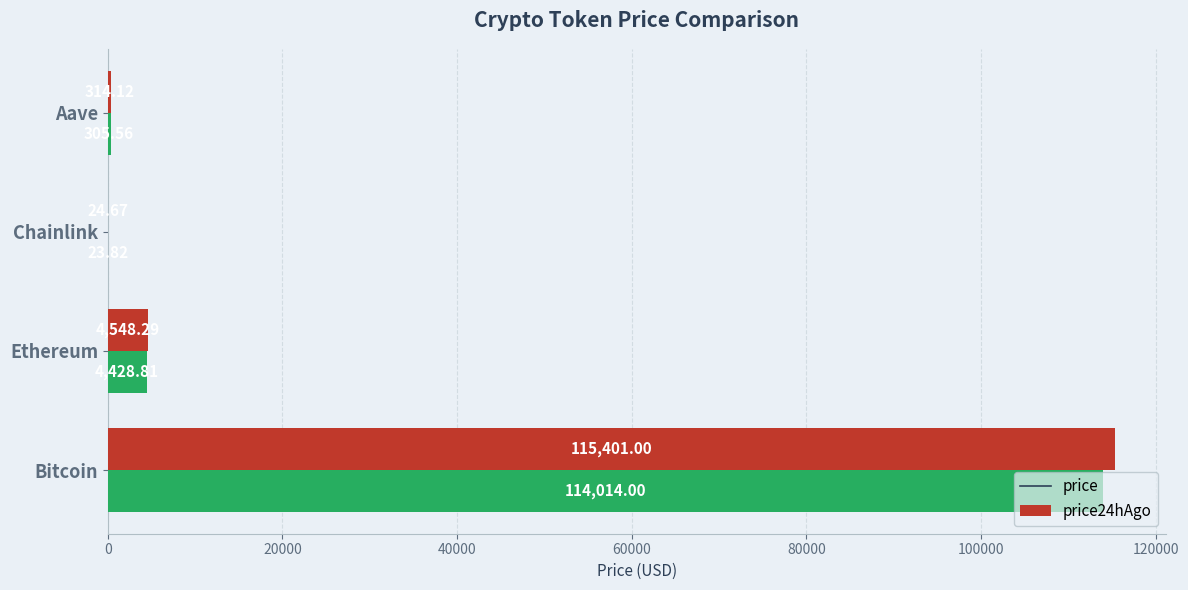

Which series changed the most between Bitcoin and Chainlink?

price